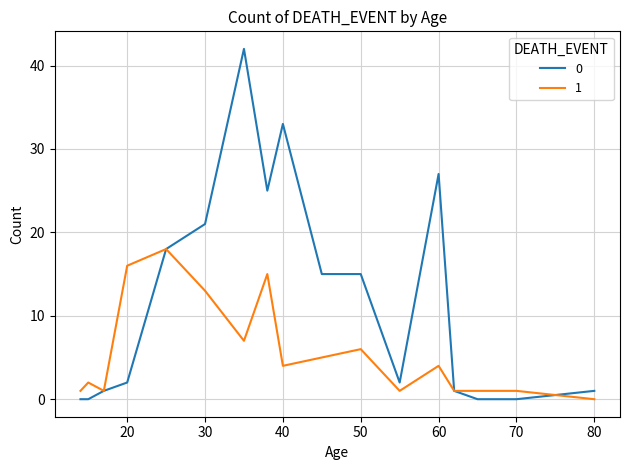

Rank the series by their maximum value, from highest to lowest.

0, 1